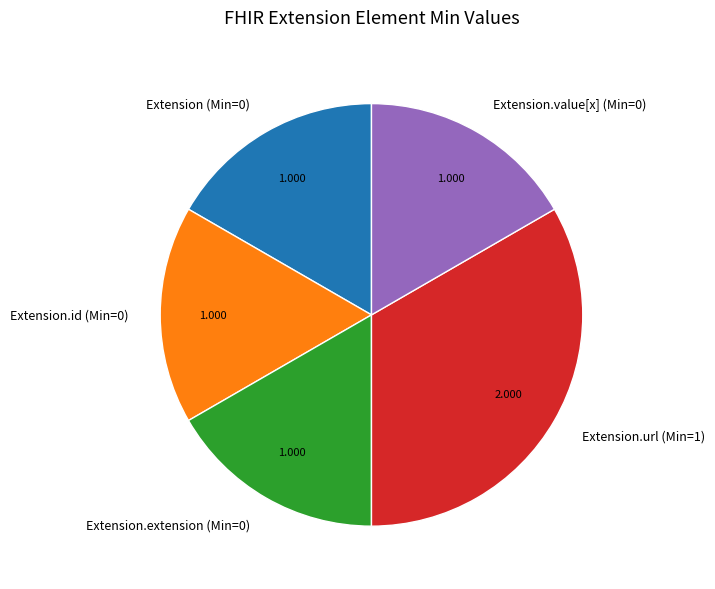

Is the sum of Extension.value[x] (Min=0) and Extension (Min=0) greater than half?

No